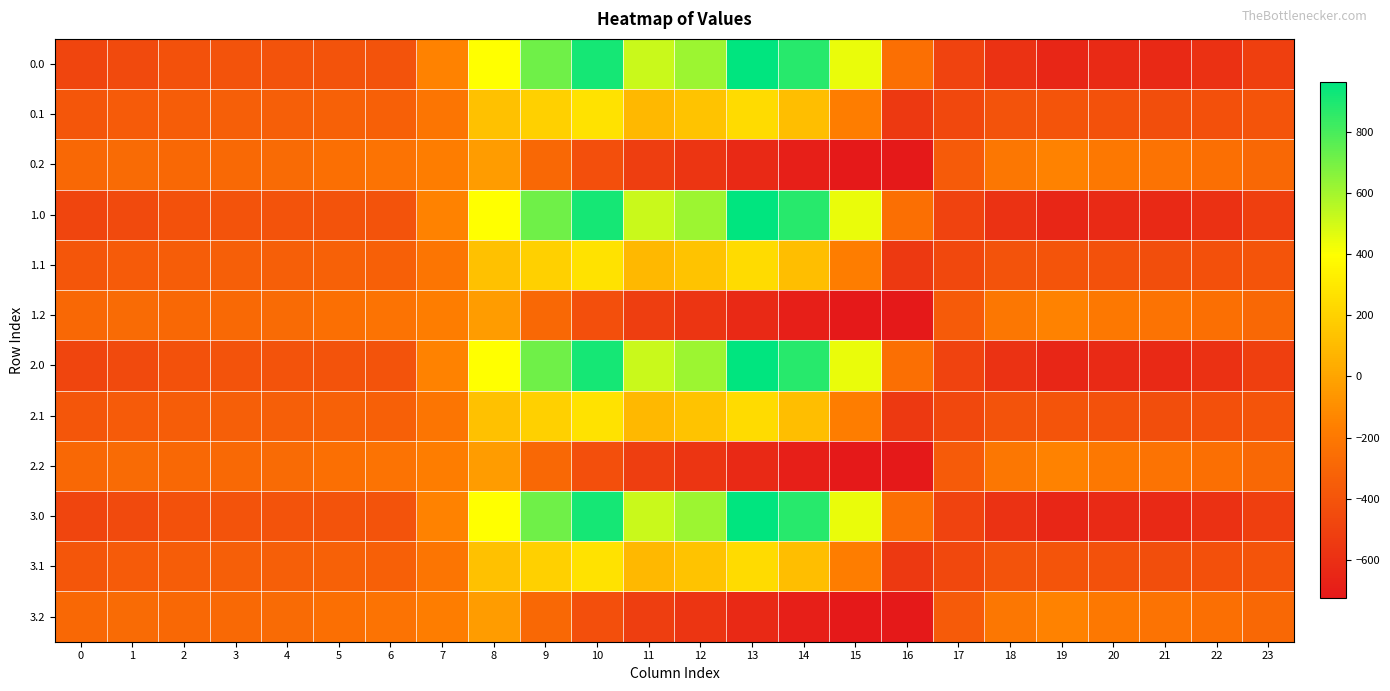

What is the difference between the highest and lowest values at 19?

498.3